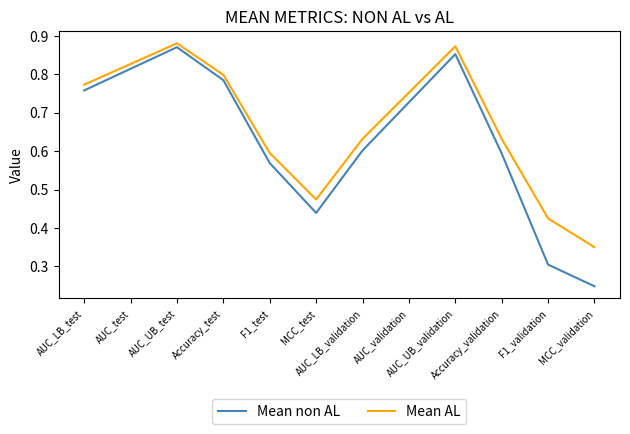

What is the total value across all series at AUC_test?

1.6